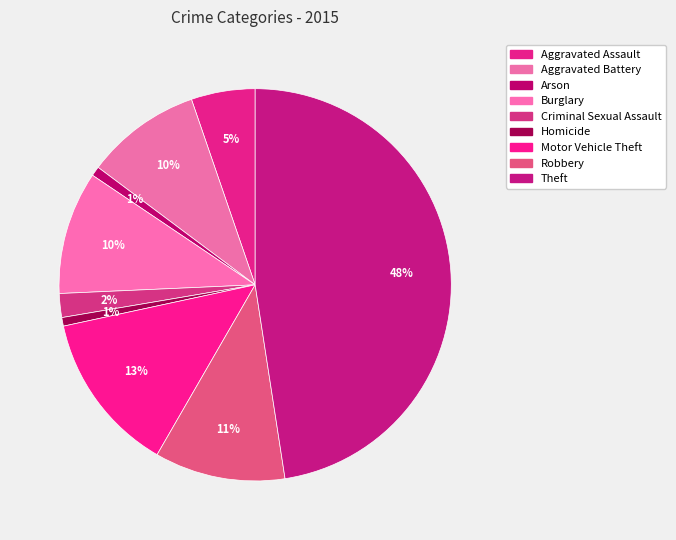

Does Burglary account for over 50% of the chart?

No